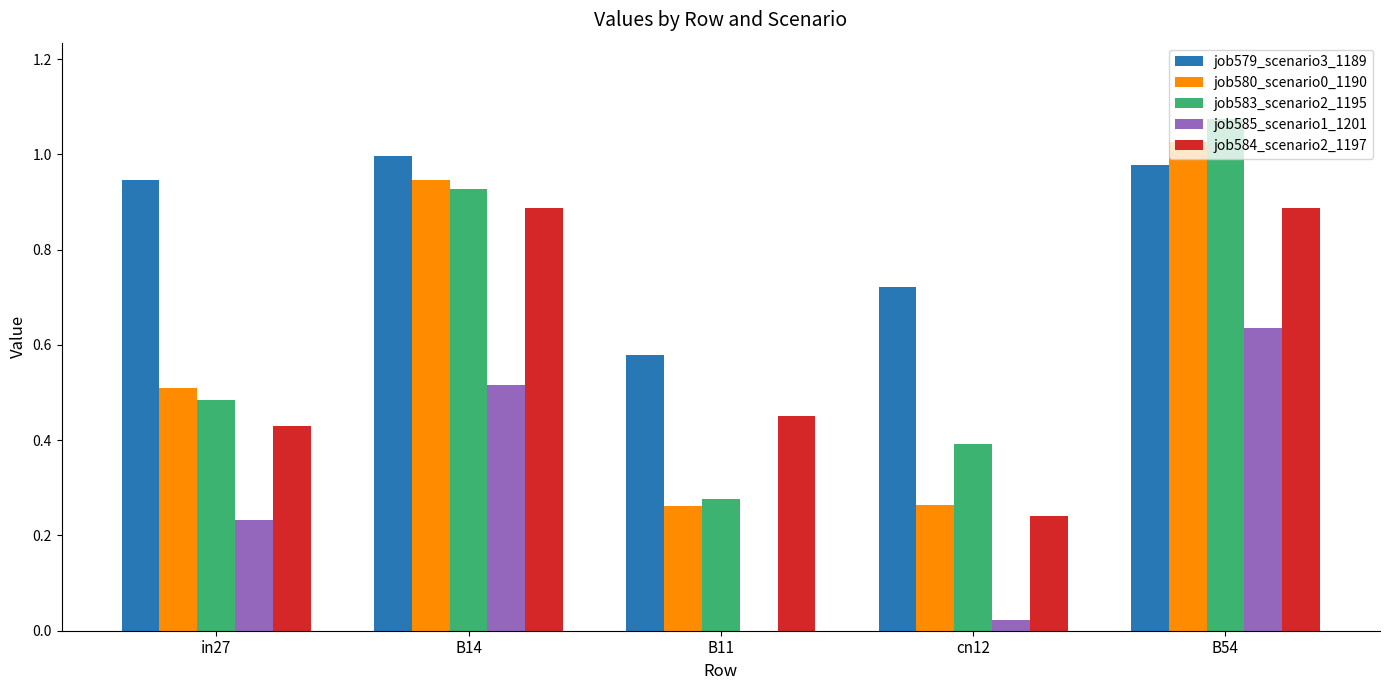

The value of job579_scenario3_1189 at B14 is 1.5. True or false?

False